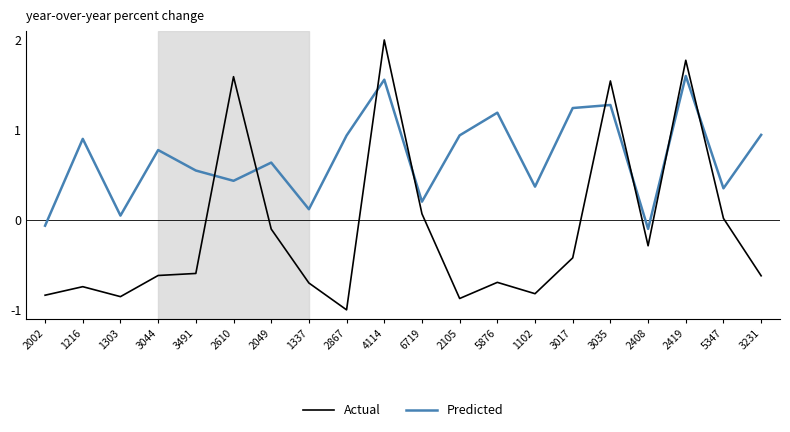

At which category is the sum across all series the highest?

4114